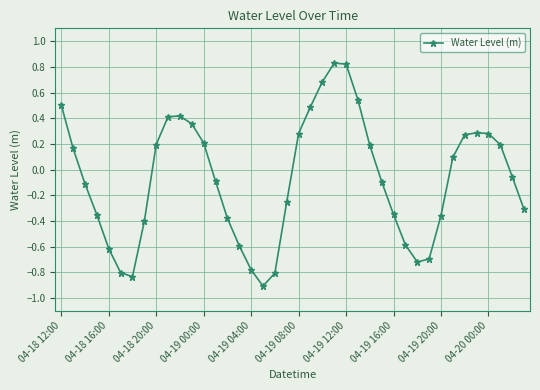

What is the smallest value displayed?

-0.9